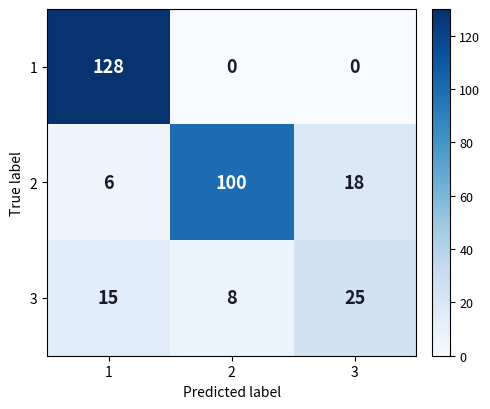

Which series has the widest spread of values?

1